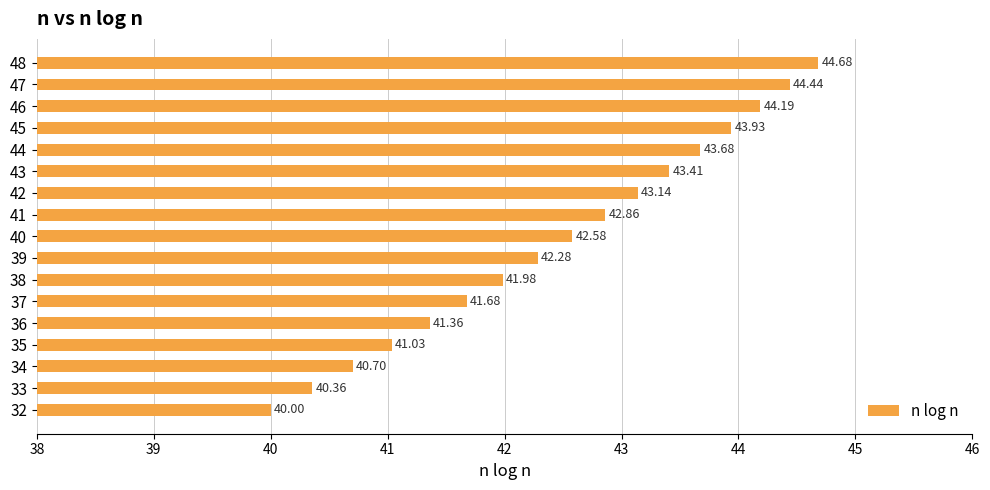

How many data points are above 42?

10